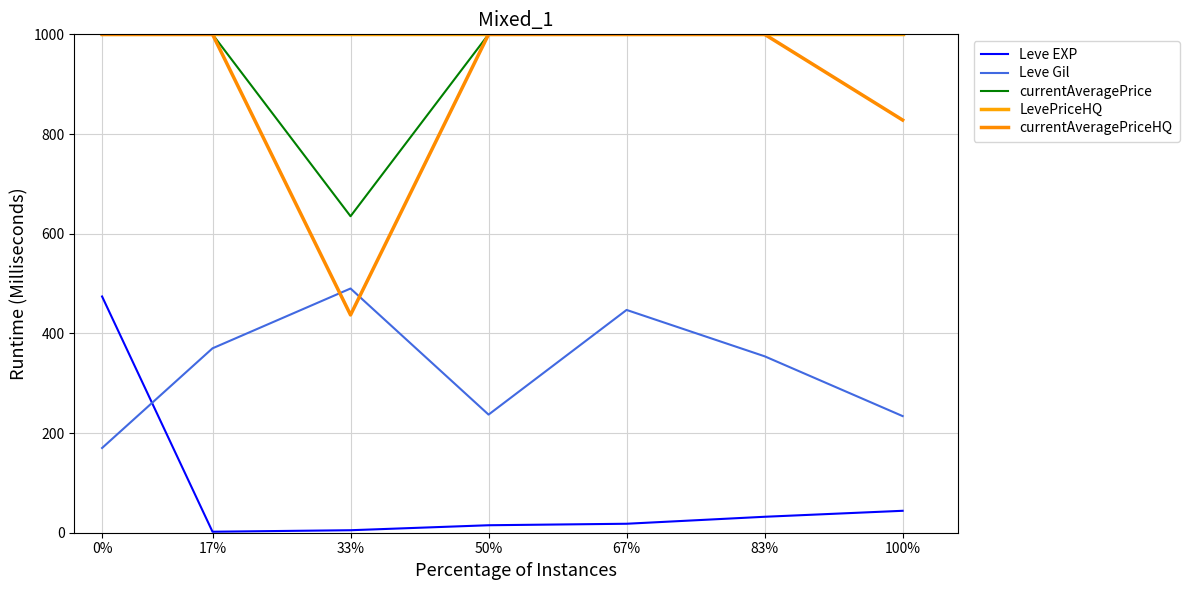

Does the chart display data point markers on the line(s)?

No